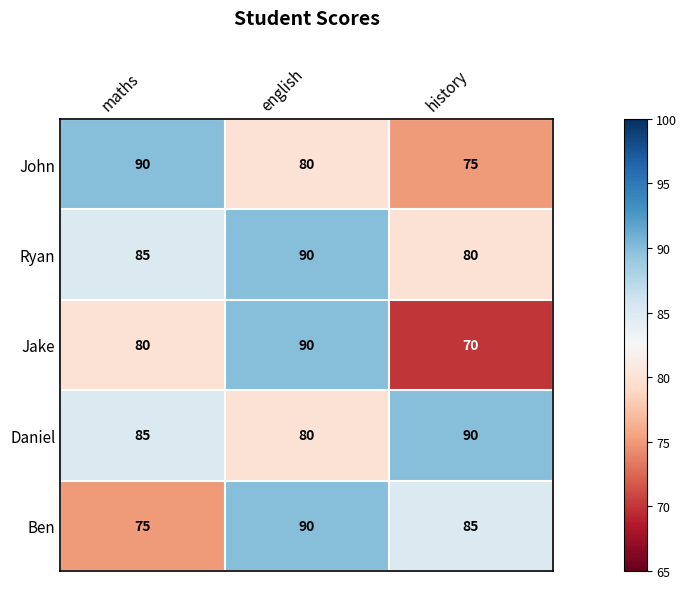

At history, list the series in order from smallest to largest.

Jake, John, Ryan, Ben, Daniel